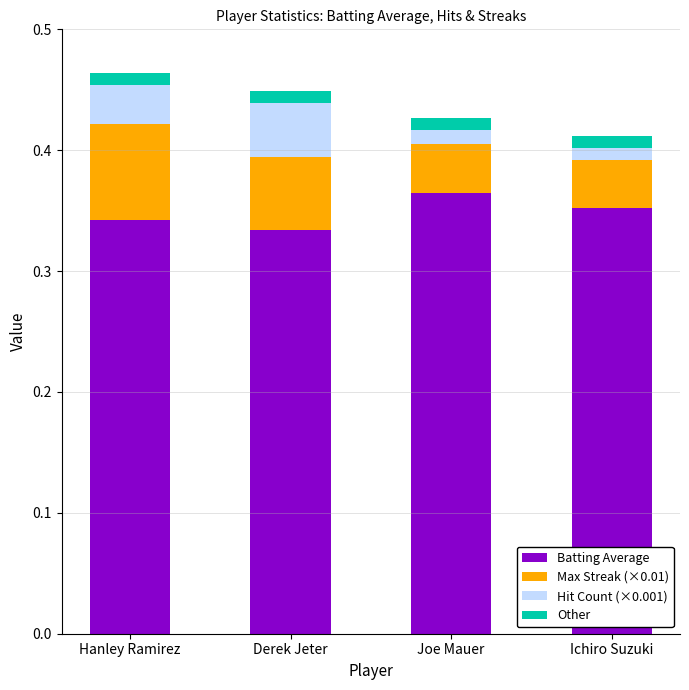

What is the sum of the Batting Average values at Derek Jeter and Hanley Ramirez?

0.7